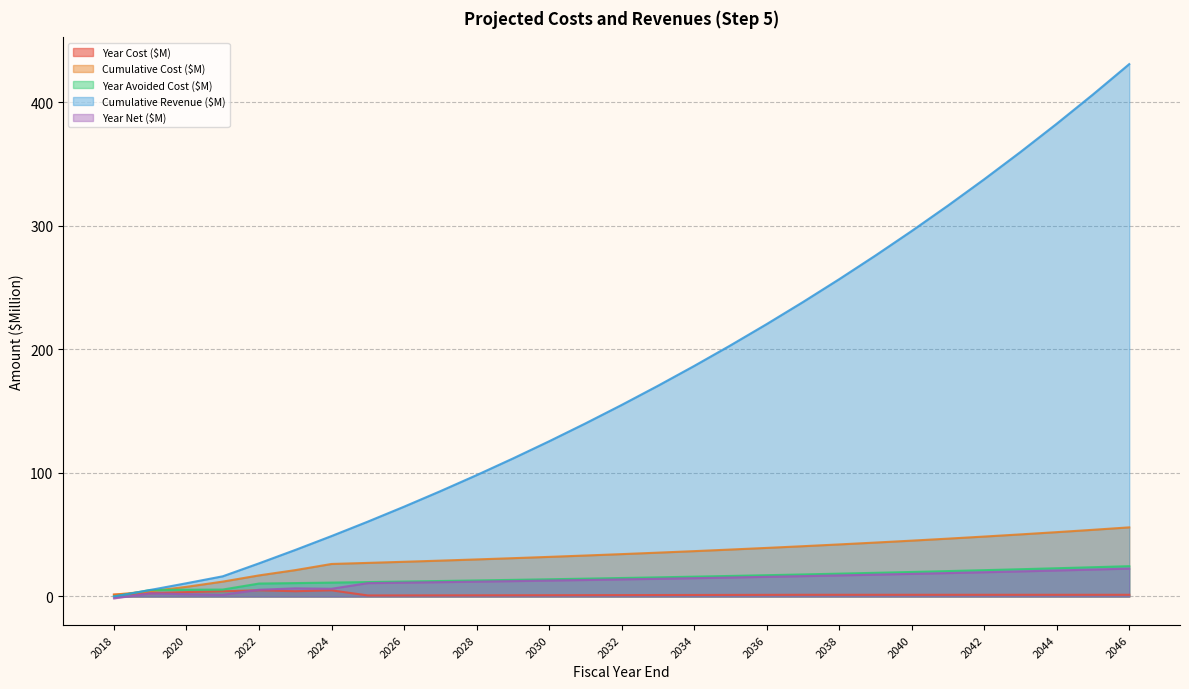

What is the spread (max minus min) of values at 2036?

219.0